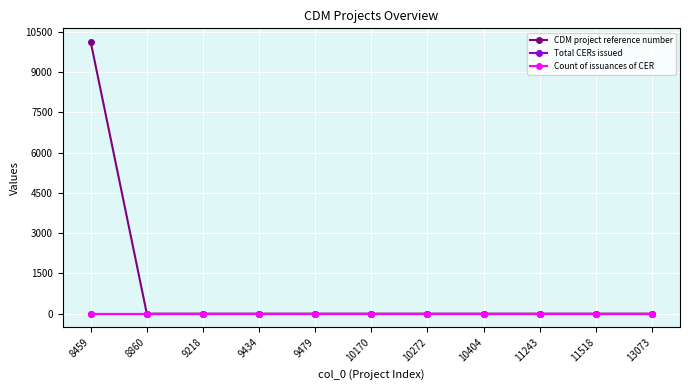

Which series has the largest total across all categories?

CDM project reference number